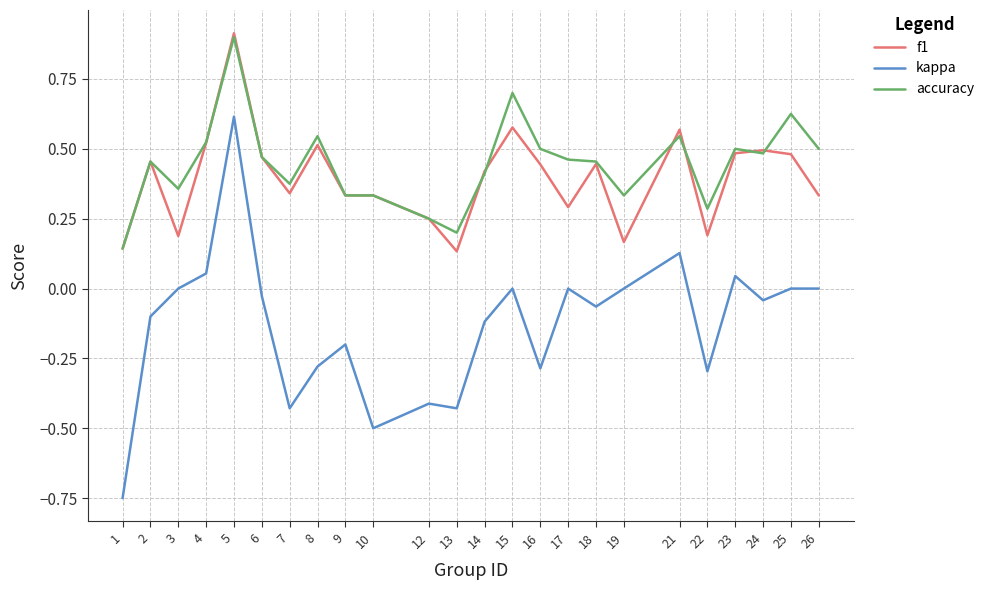

Is the value of accuracy at 8 greater than the value of kappa at 26?

Yes